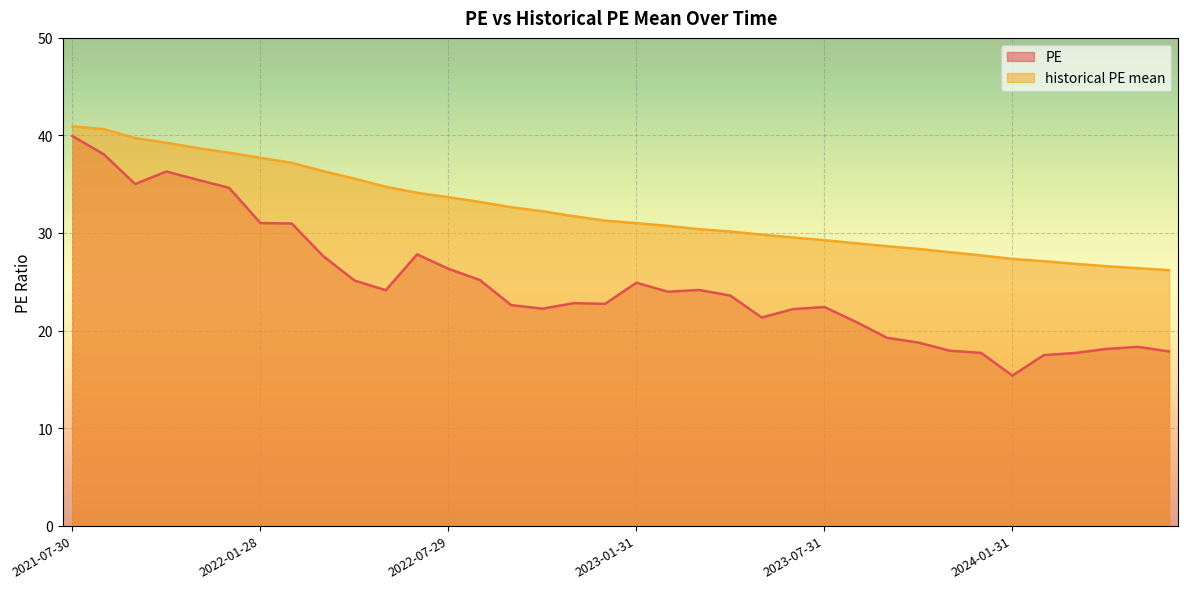

True or false: PE has a value of 10.4 at 2023-10-31.

False